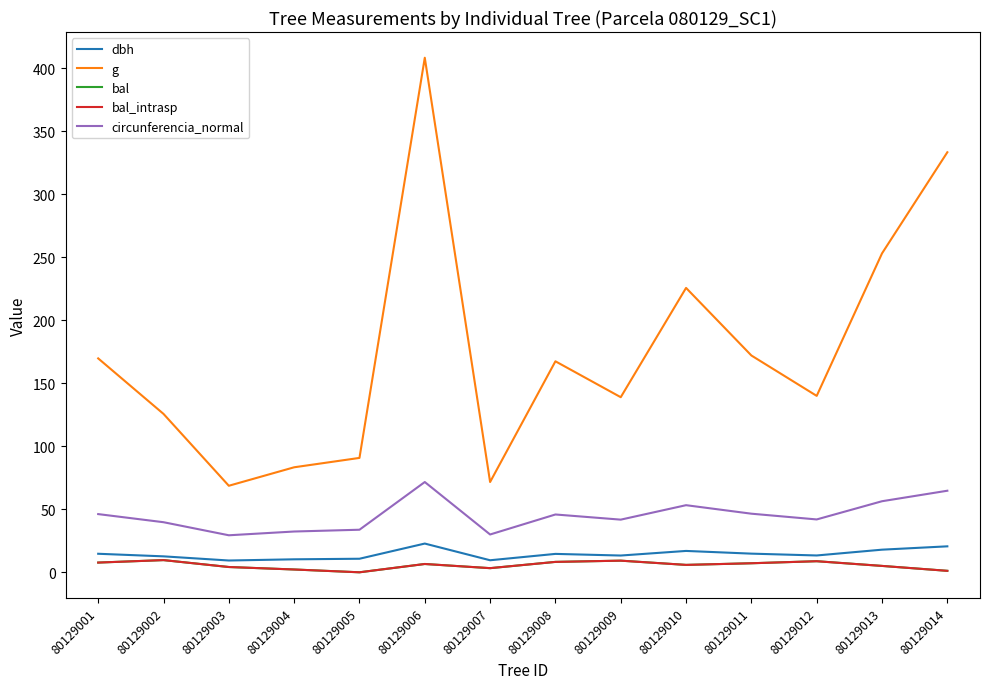

Does the chart have visible grid lines?

No